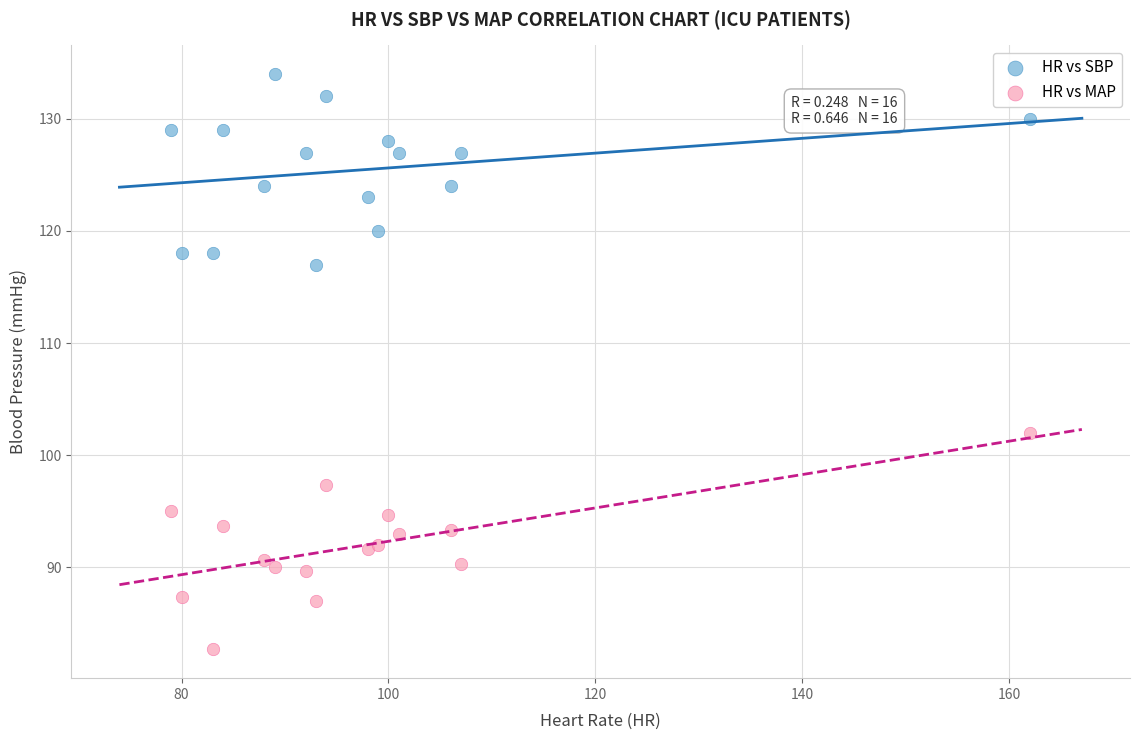

Across all series, what Y value is closest to 108?

102.0